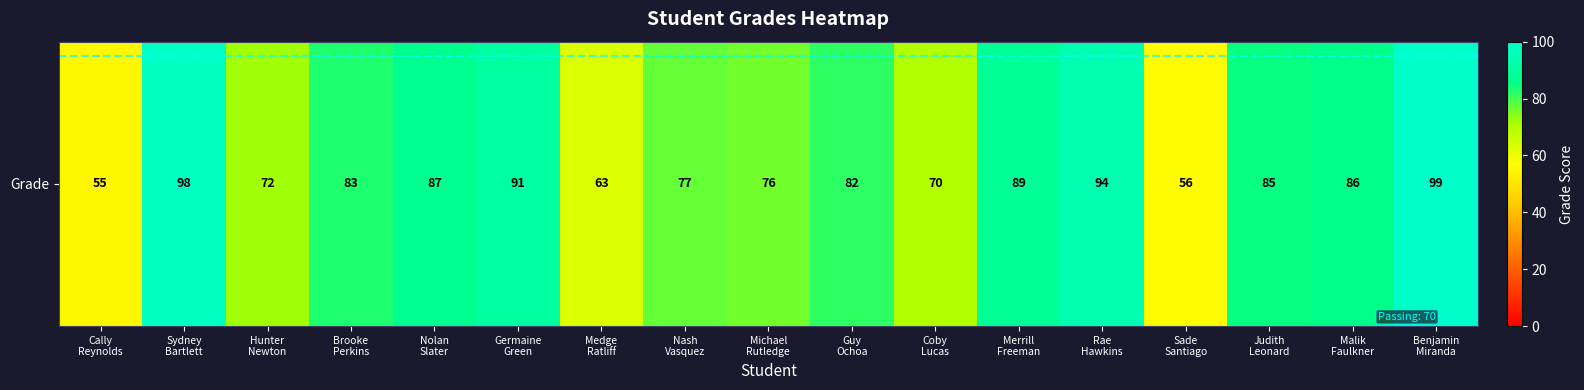

What is the sum of the values at Benjamin
Miranda and Guy
Ochoa?

181